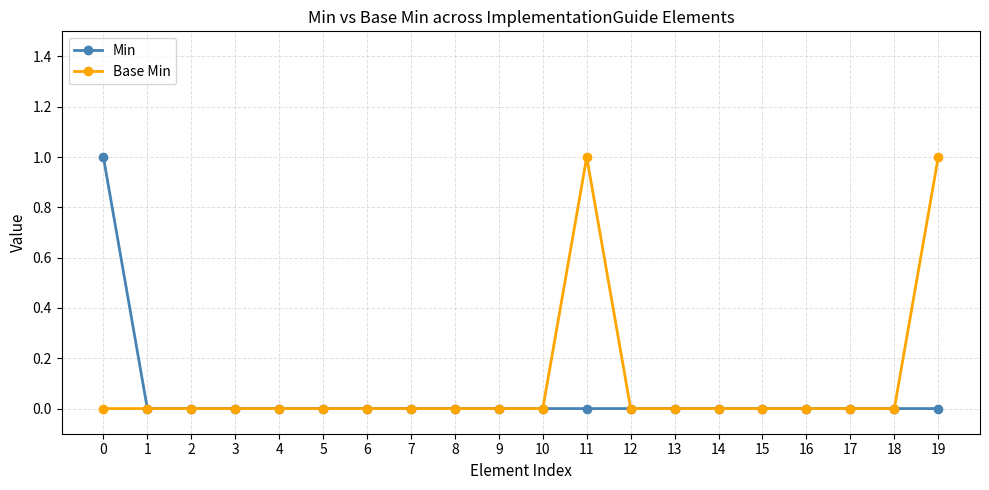

Is the value of Min at 18 greater than the value of Base Min at 19?

No